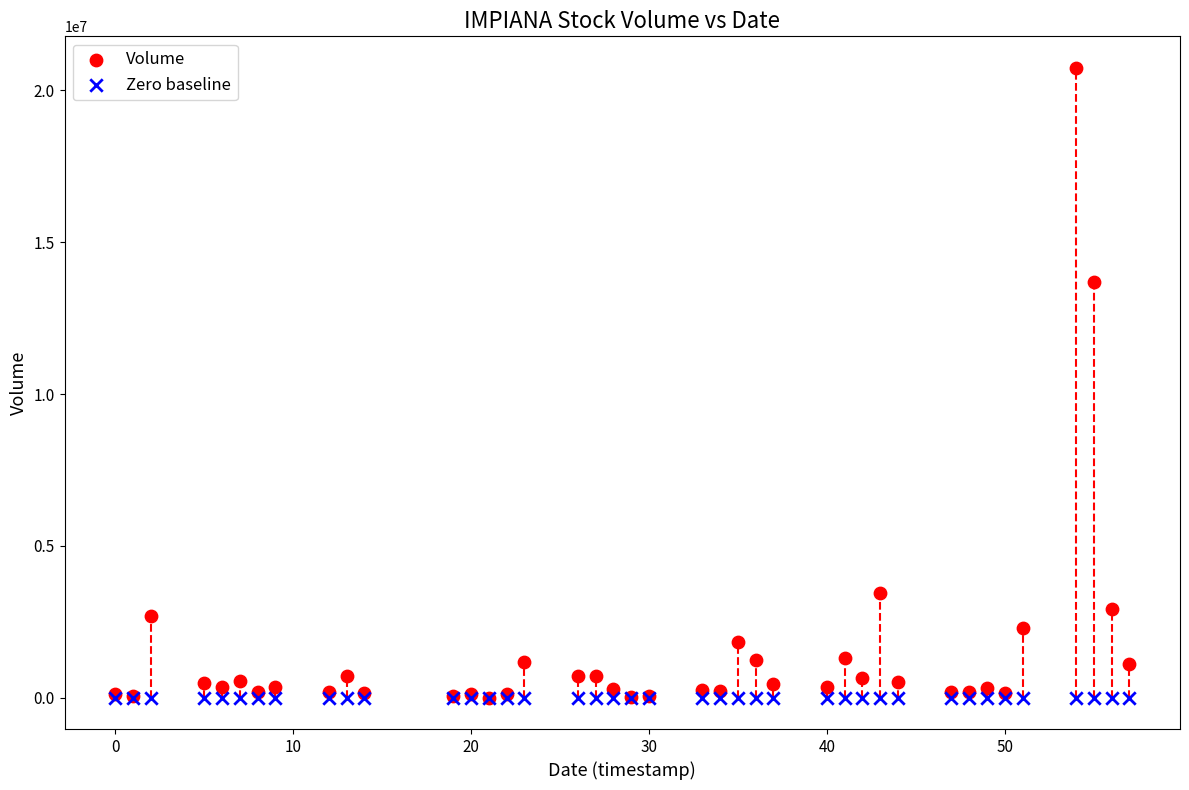

Across all series, what Y value is closest to 10373250?

13703100